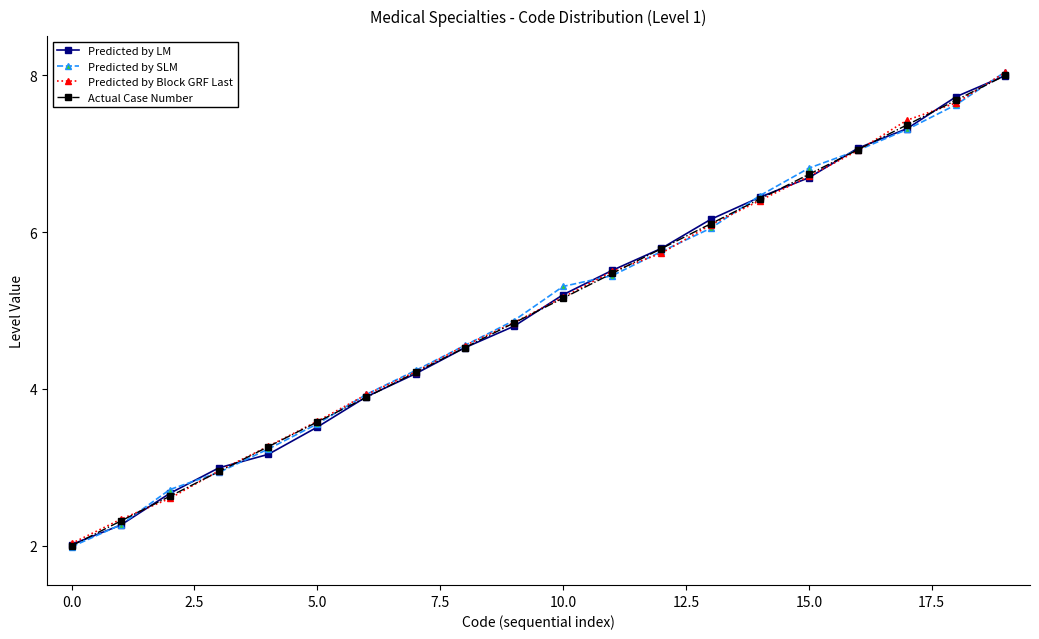

True or false: Predicted by Block GRF Last has more than 2 points higher than both neighbors.

False